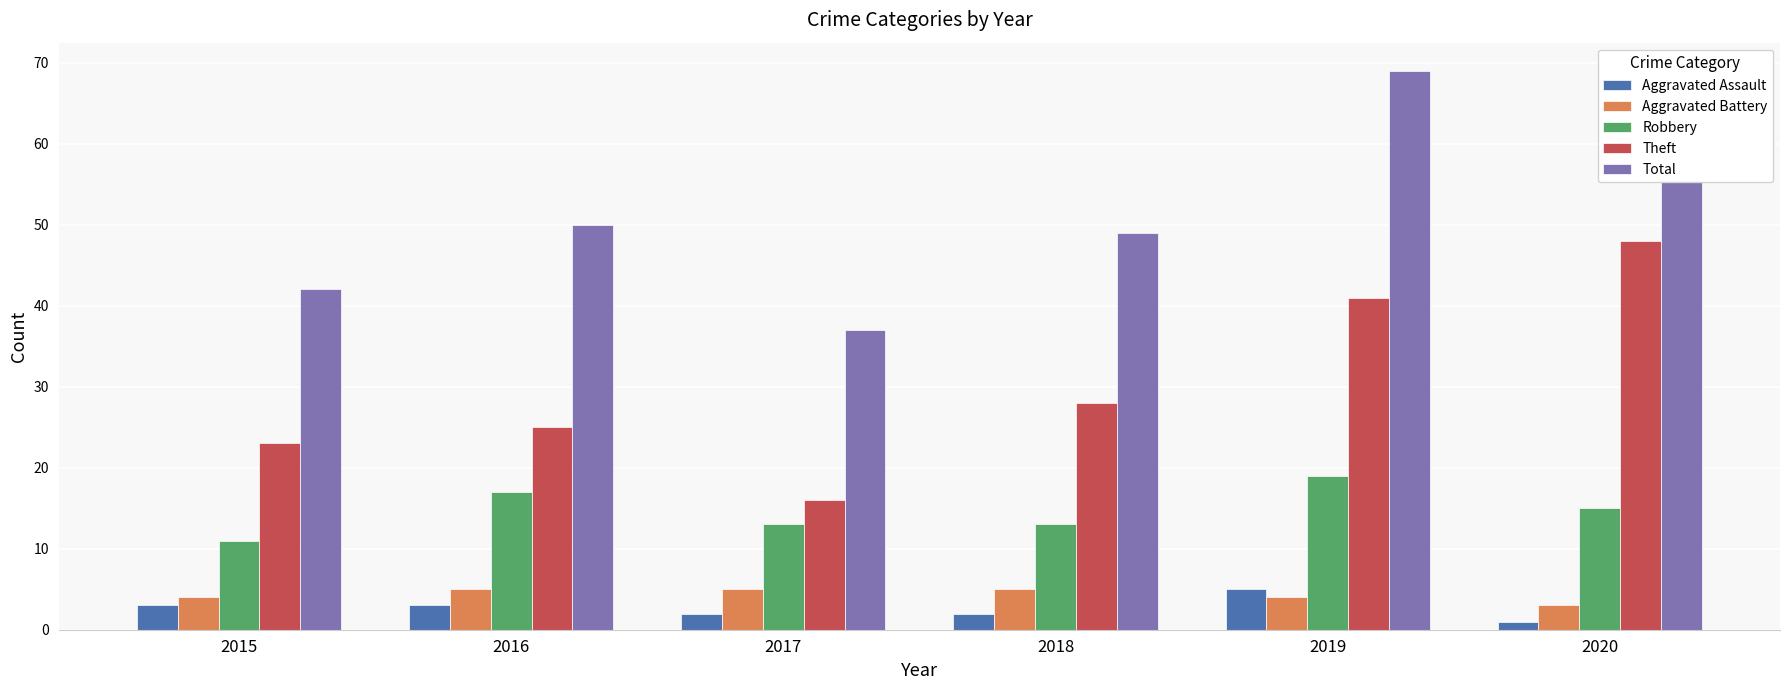

How many series are shown in this chart?

5